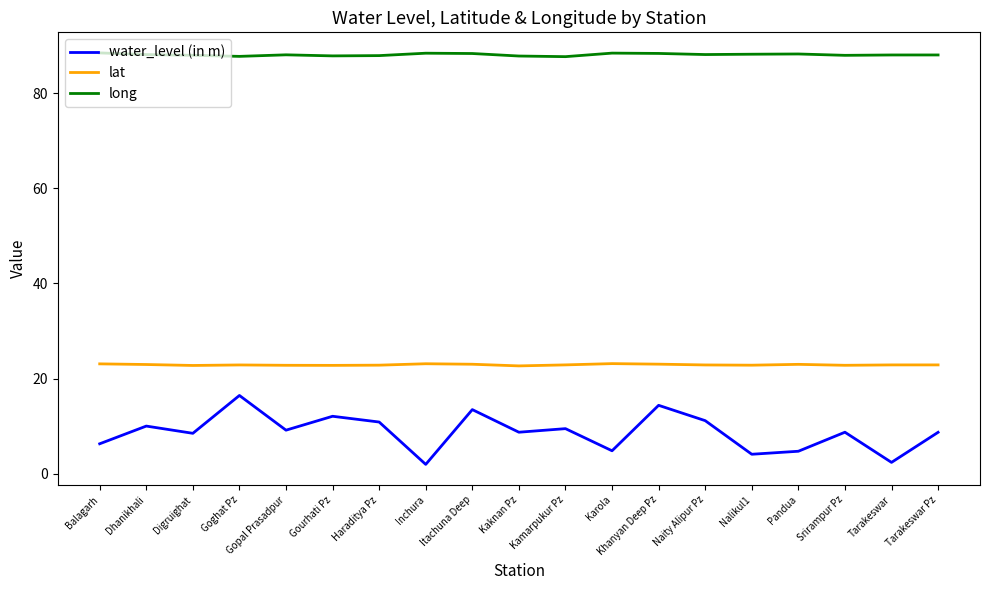

List the series in order of their peak value, highest first.

long, lat, water_level (in m)